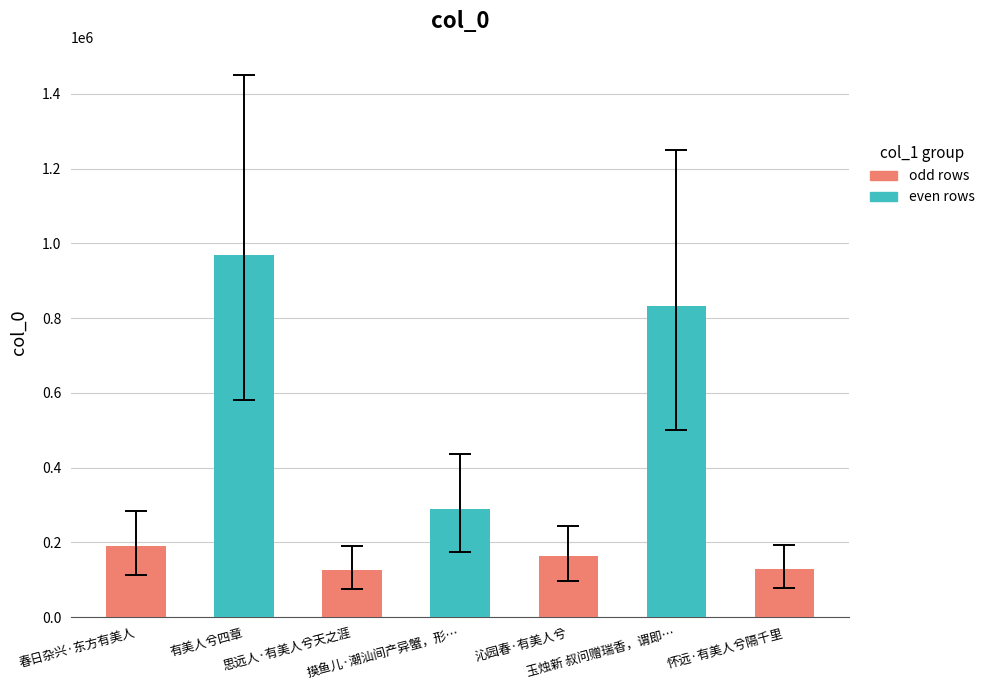

What is the value of the 4th bar from the left?

290066